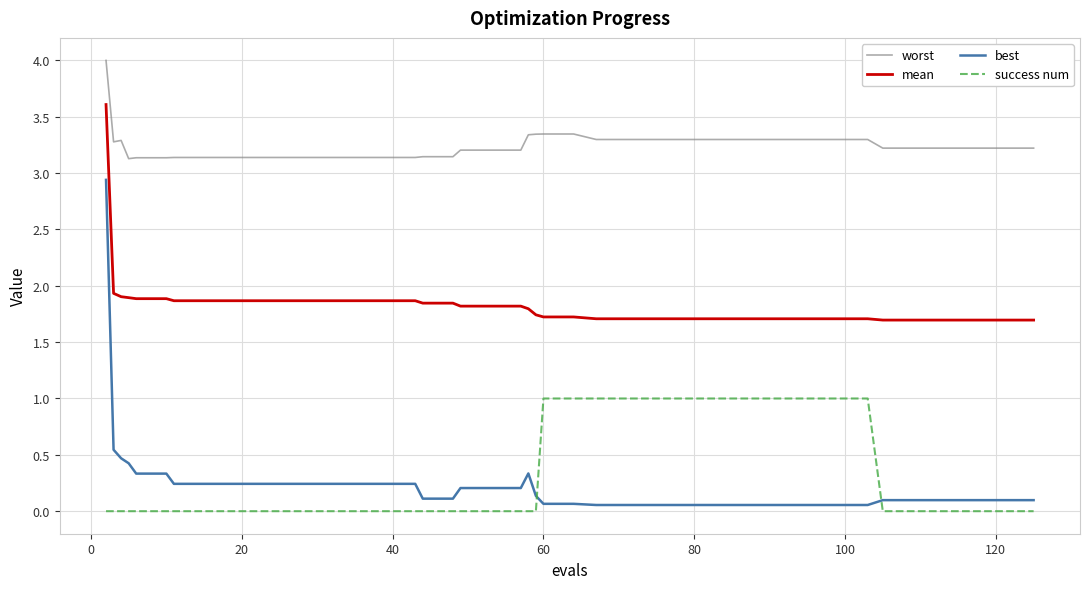

Which series has the largest range (max minus min)?

best